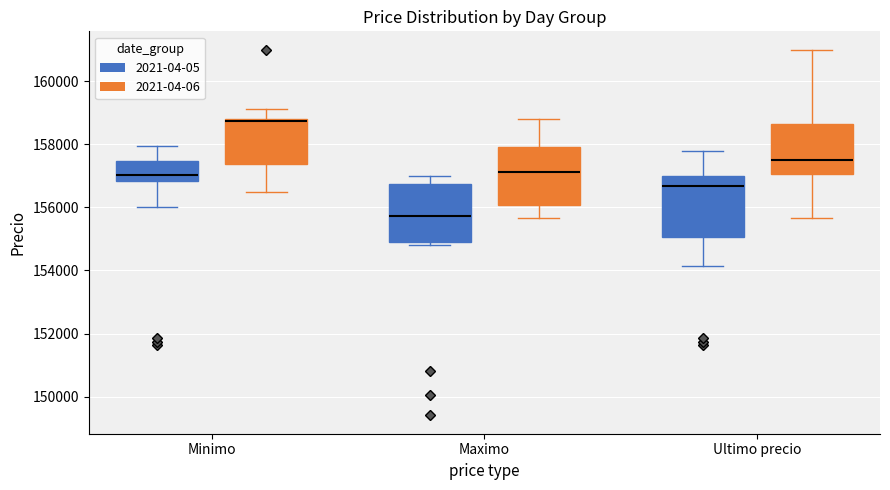

Reading left to right, read every box against the y-axis: the position of its median line, the range the box covers, and the ends of its whiskers. The values are not printed on the chart, so give them approximately, as read against the axis.

Minimo (2021-04-05): median 157000, box 156800 to 157400, whiskers 156000 to 158000
Minimo (2021-04-06): median 158800 (drawn on the box's upper edge), box 157400 to 158800, whiskers 156600 to 159200
Maximo (2021-04-05): median 155800, box 154800 to 156800, whiskers 154800 (just below the box's lower edge) to 157000
Maximo (2021-04-06): median 157200, box 156000 to 158000, whiskers 155600 to 158800
Ultimo precio (2021-04-05): median 156600, box 155000 to 157000, whiskers 154200 to 157800
Ultimo precio (2021-04-06): median 157400, box 157000 to 158600, whiskers 155600 to 161000